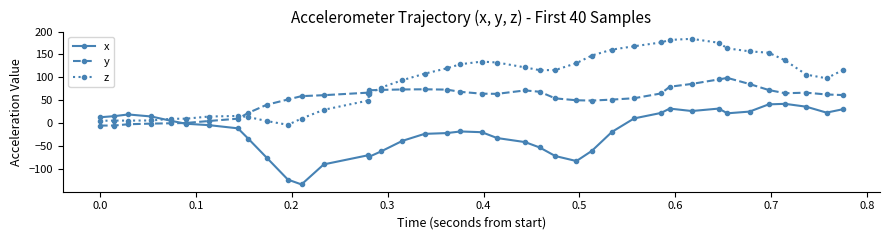

True or false: y has more than 0 points higher than both neighbors.

True